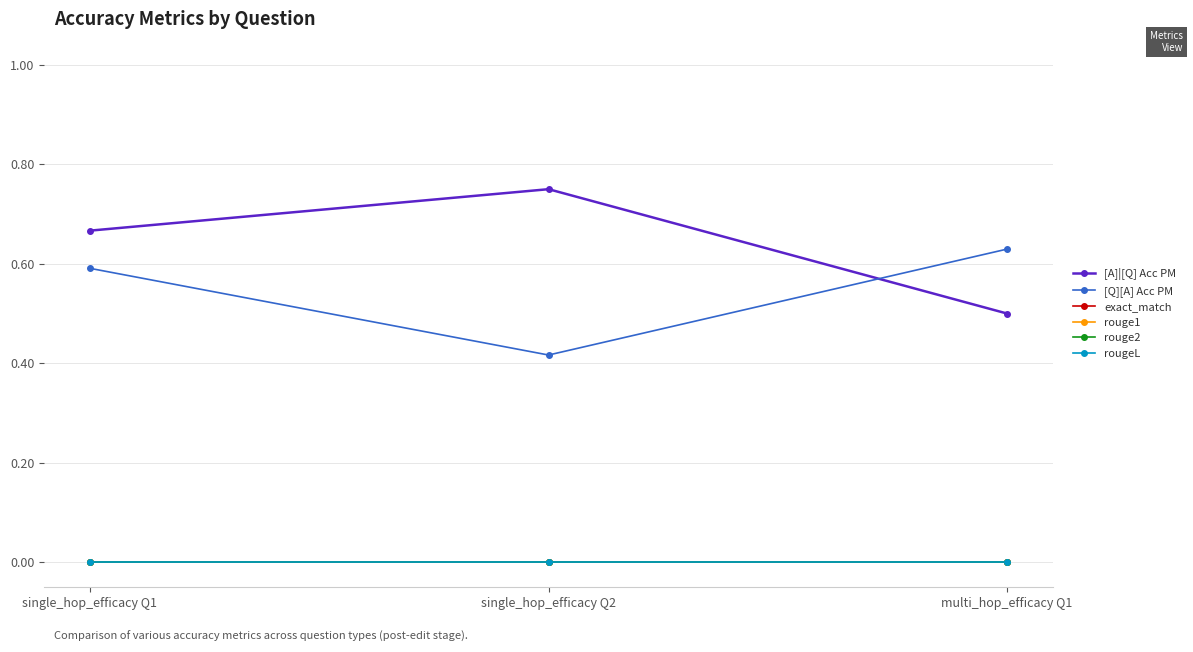

Does the chart have visible grid lines?

Yes